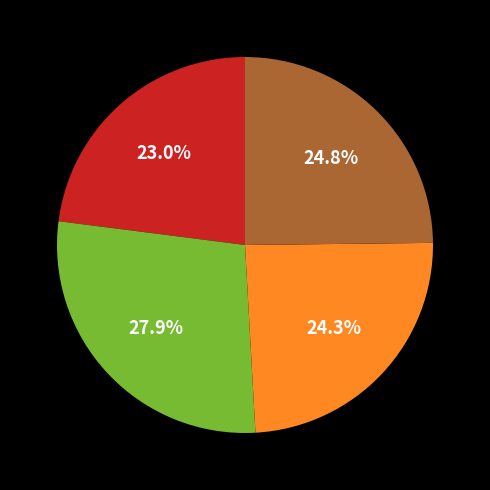

Is there any slice that represents more than half of the pie?

No